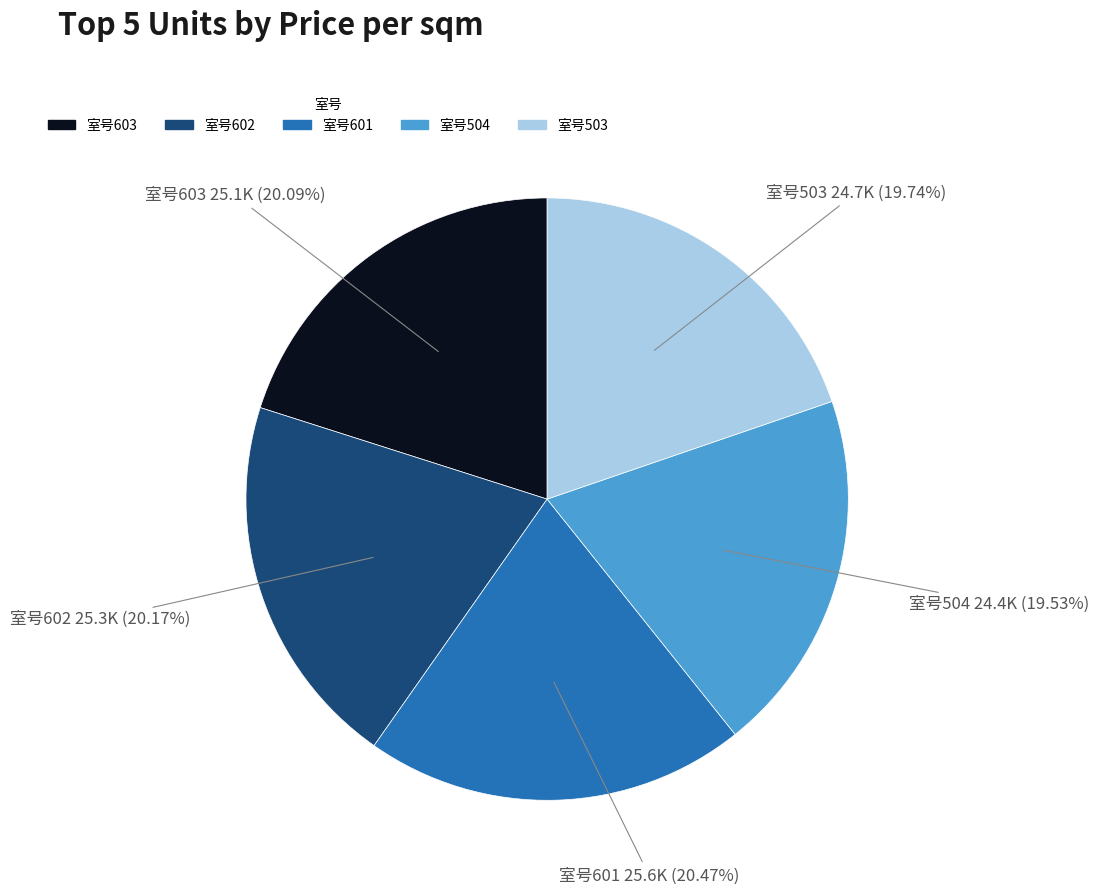

How many slices are in this pie chart?

5